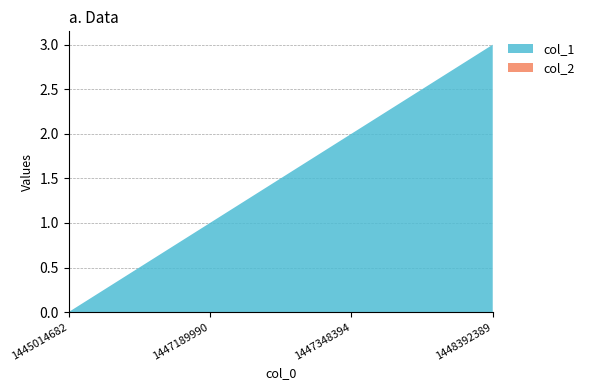

Reading left to right, extract all data points from this chart.

col_1: 1445014682=0	1447189990=1	1447348394=2	1448392389=3
col_2: 1445014682=0	1447189990=0	1447348394=0	1448392389=0